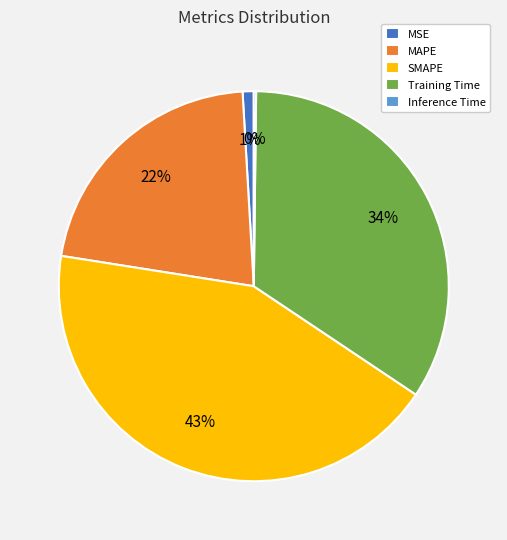

Does SMAPE account for over 50% of the chart?

No